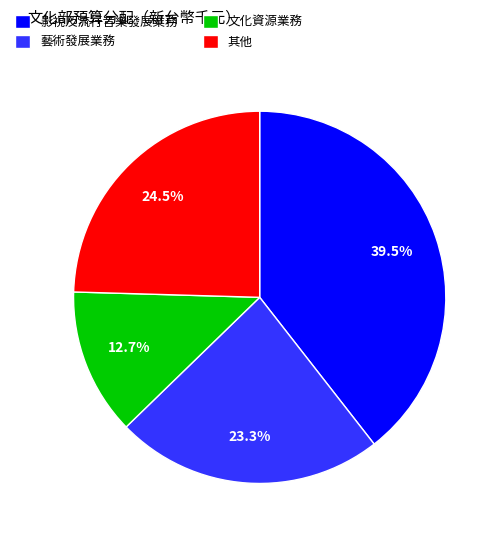

Approximately how many times larger is the value at 文化資源業務 compared to 影視及流行音樂發展業務?

0.3